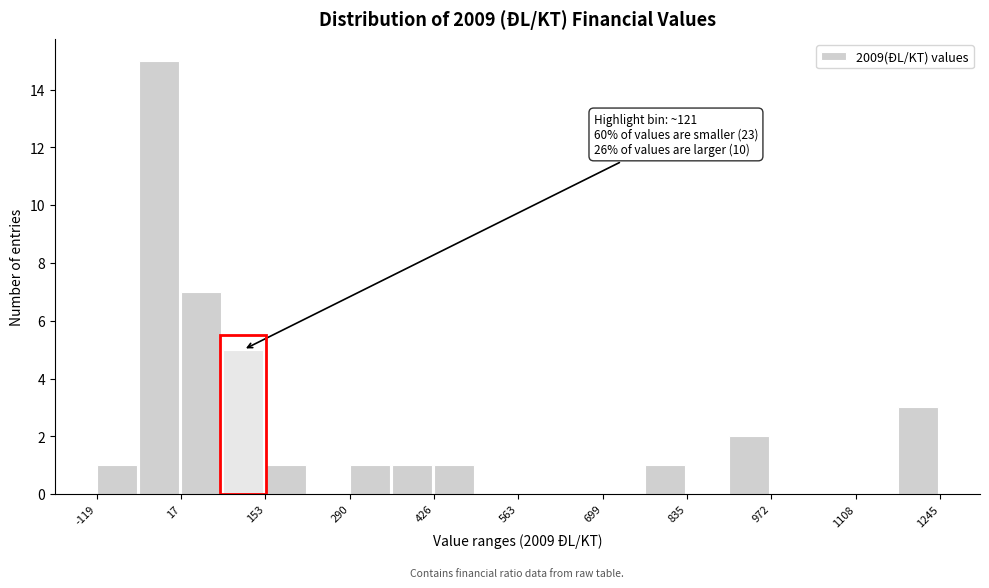

Around what value on the x-axis is the tallest bar? Give the approximate position of its centre, as read against the axis.

-20